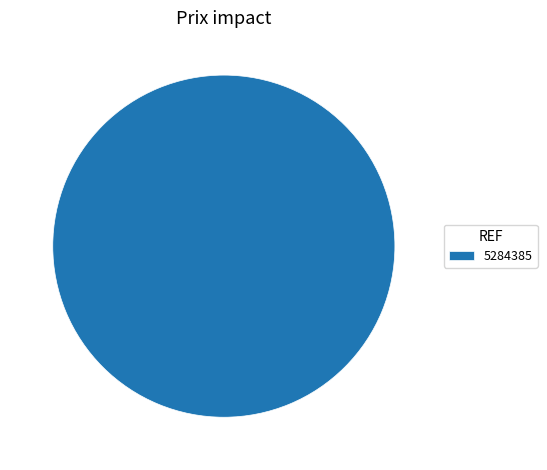

Does 5284385 represent more than half of the total?

Yes